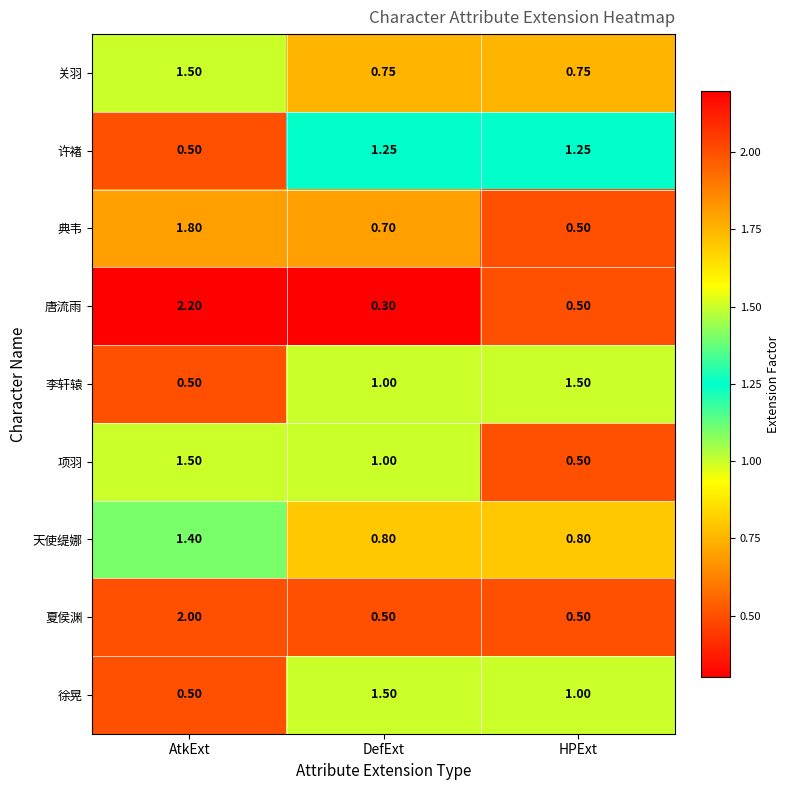

At which category does the chart reach its peak across all series?

AtkExt